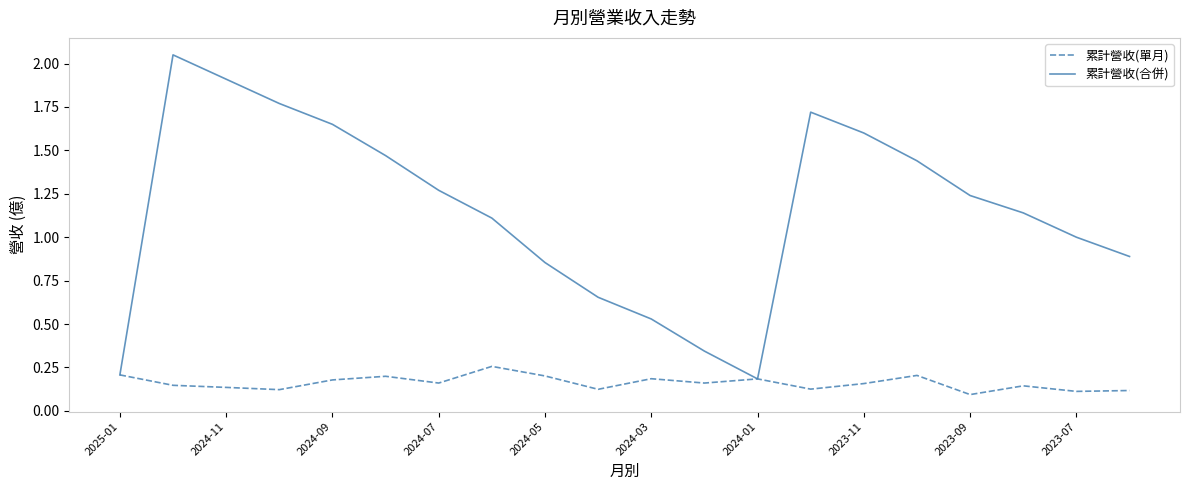

List the series in order of their peak value, highest first.

累計營收(合併), 累計營收(單月)